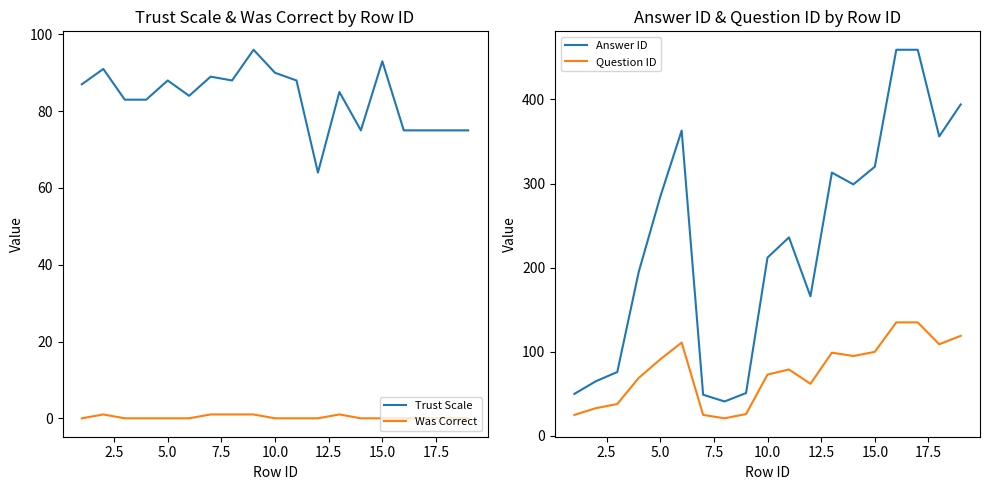

Does the chart display data point markers on the line(s)?

No